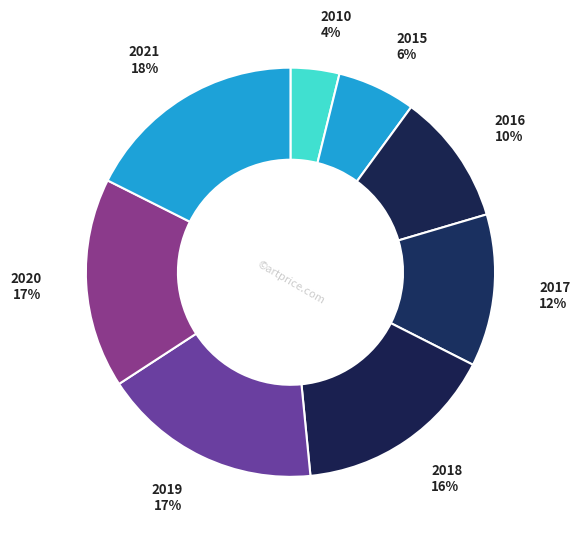

Does 2020 account for over 50% of the chart?

No